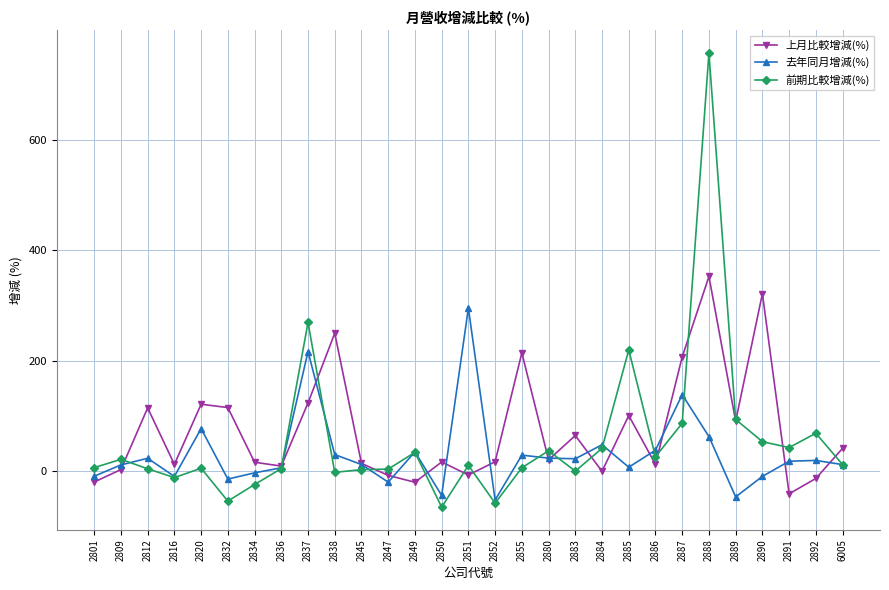

What is the value of the 去年同月增減(%) point at the 13th from the left?

35.4